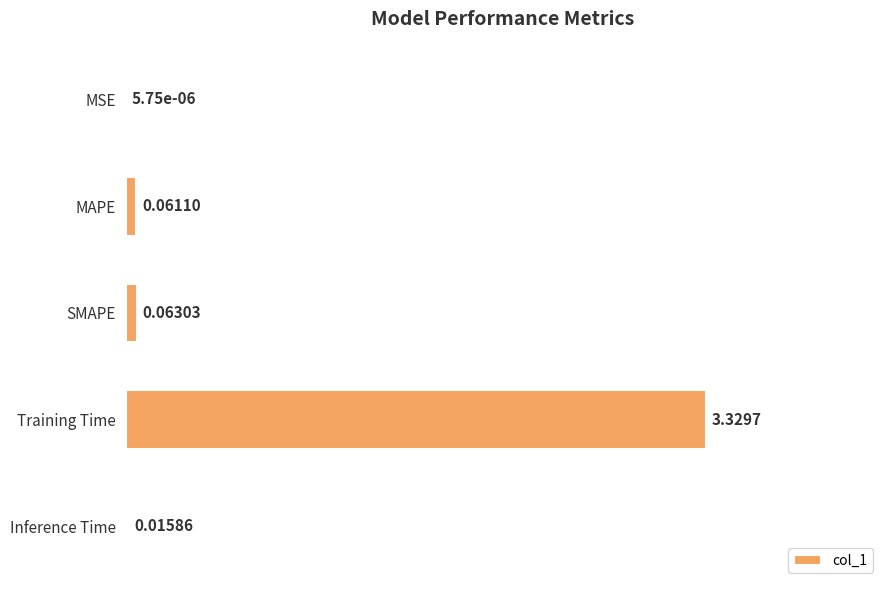

At which label is the value closest to 0?

MSE